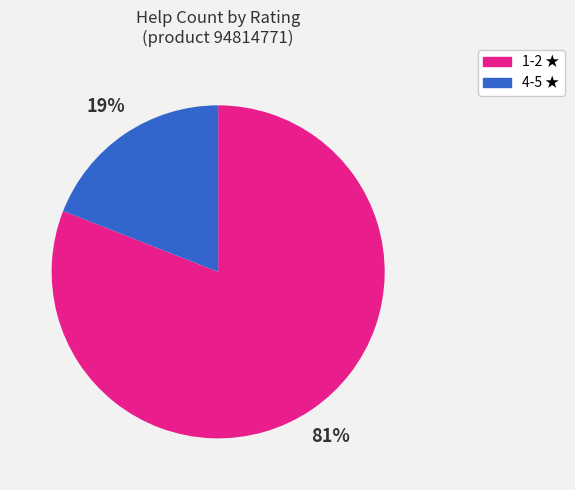

How many slices are in this pie chart?

2